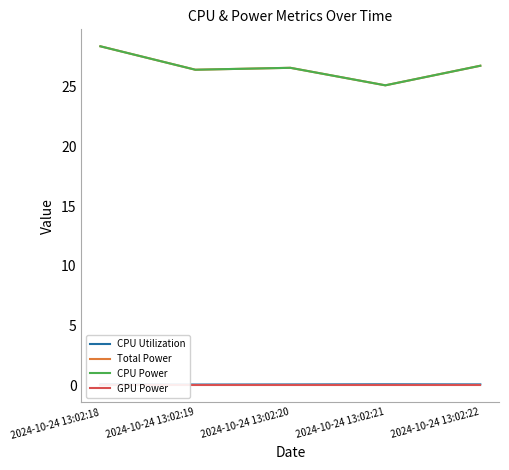

What is the value of the Total Power point at the 3rd from the left?

26.6